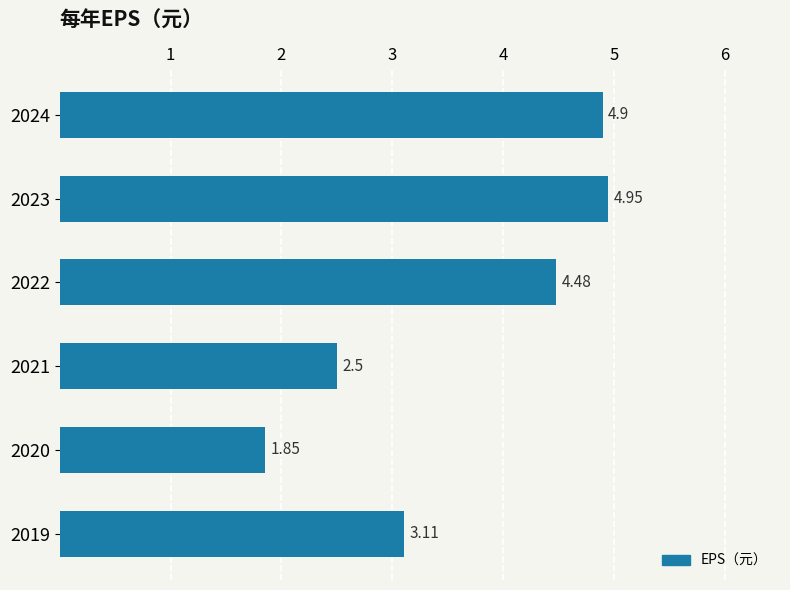

List the labels in order of value, largest first.

2023, 2024, 2022, 2019, 2021, 2020